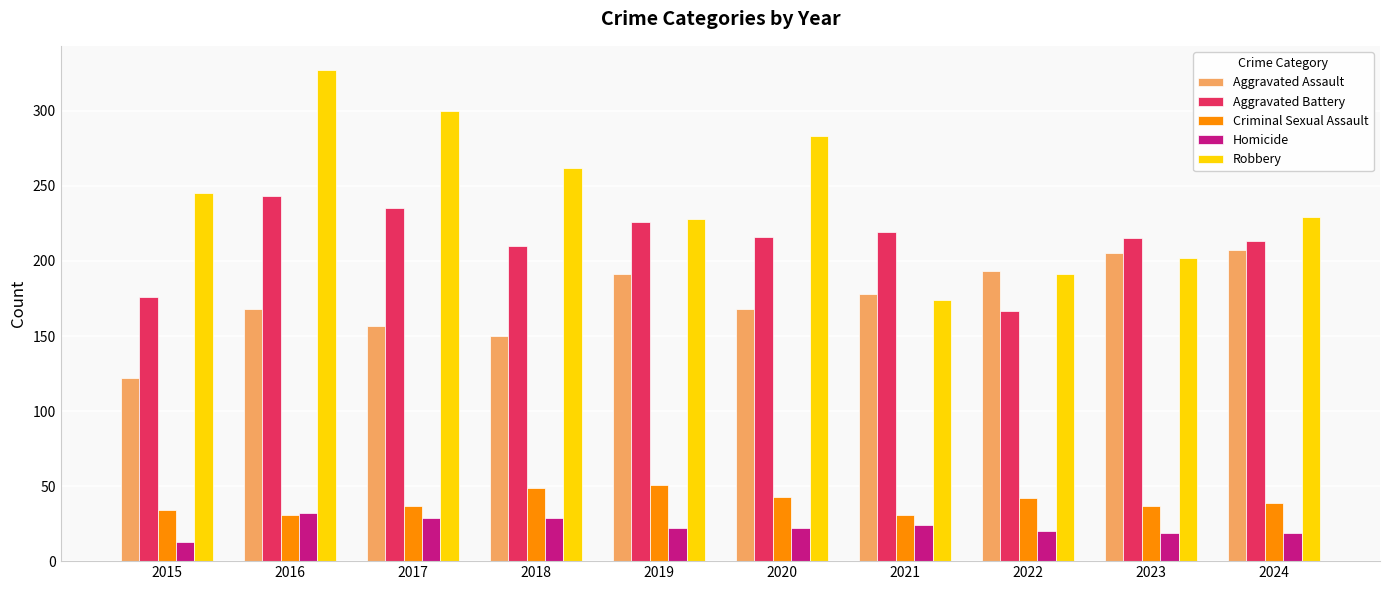

Which series changed the most between 2018 and 2019?

Aggravated Assault